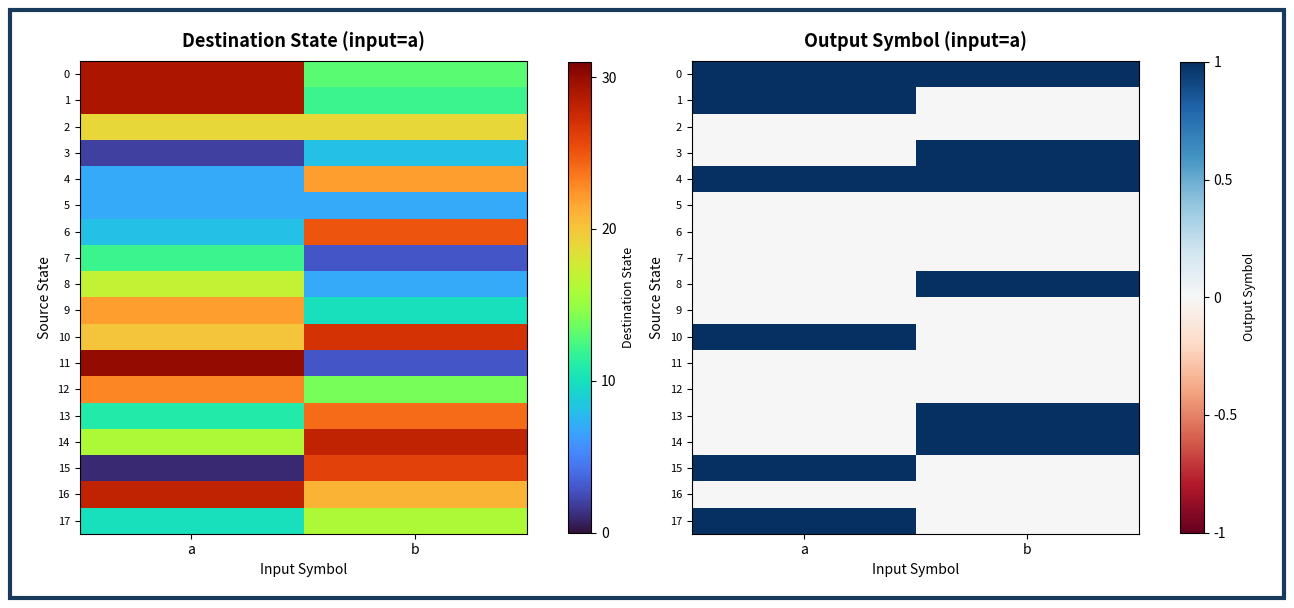

At which label does 17 reach its minimum?

b